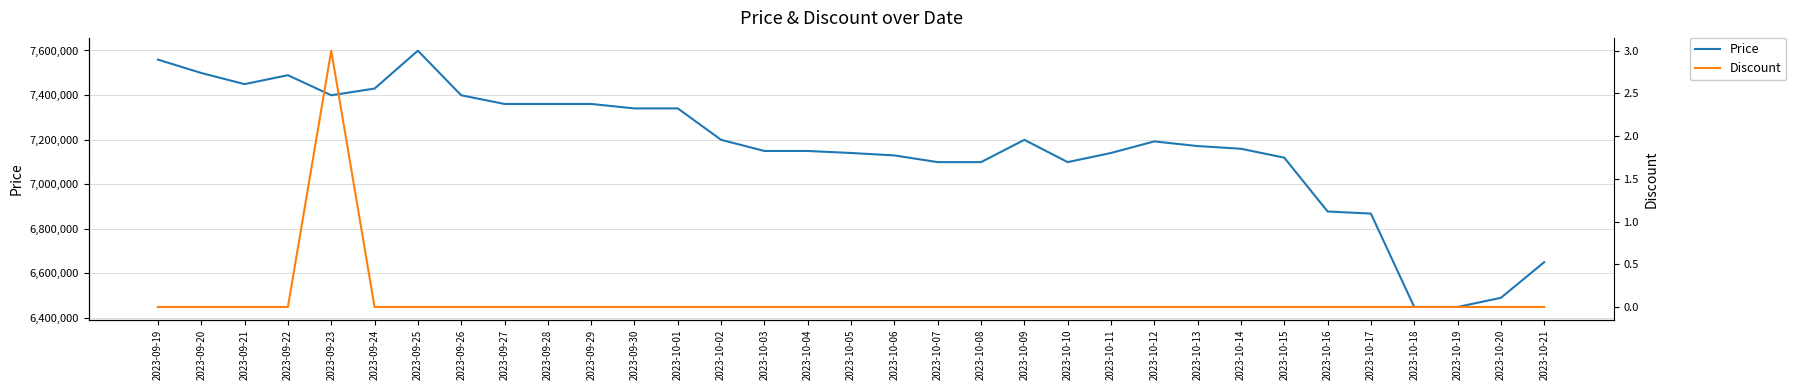

True or false: Price and Discount intersect in this chart.

False